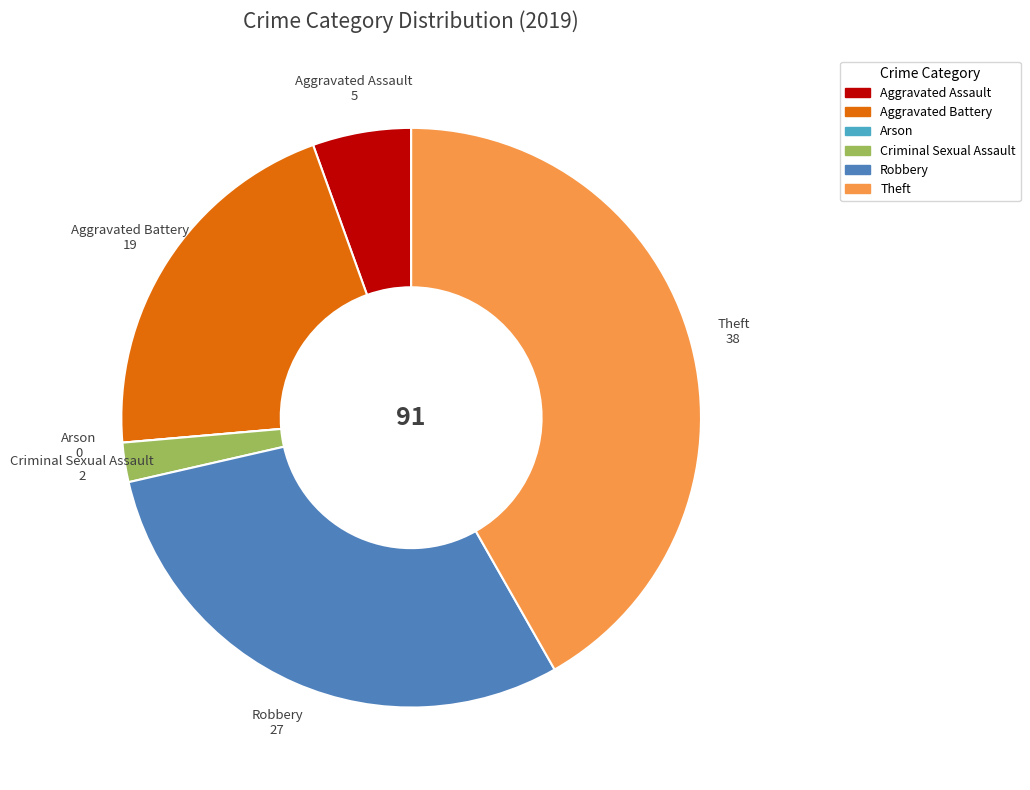

Between Robbery and Theft, which is larger?

Theft